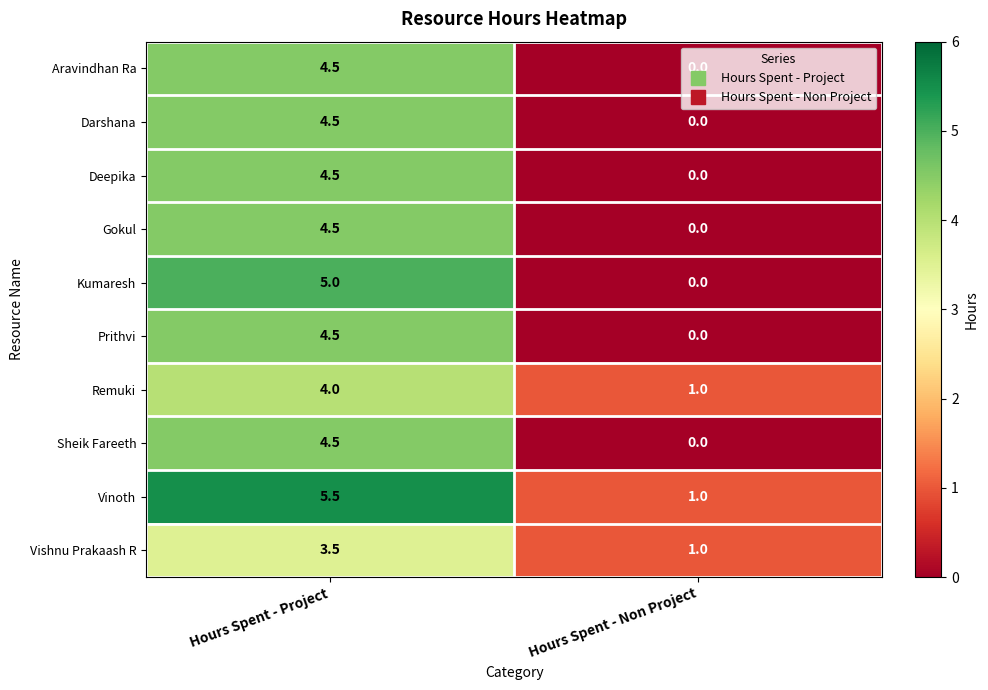

At which label is Gokul closest to 2?

Hours Spent - Non Project